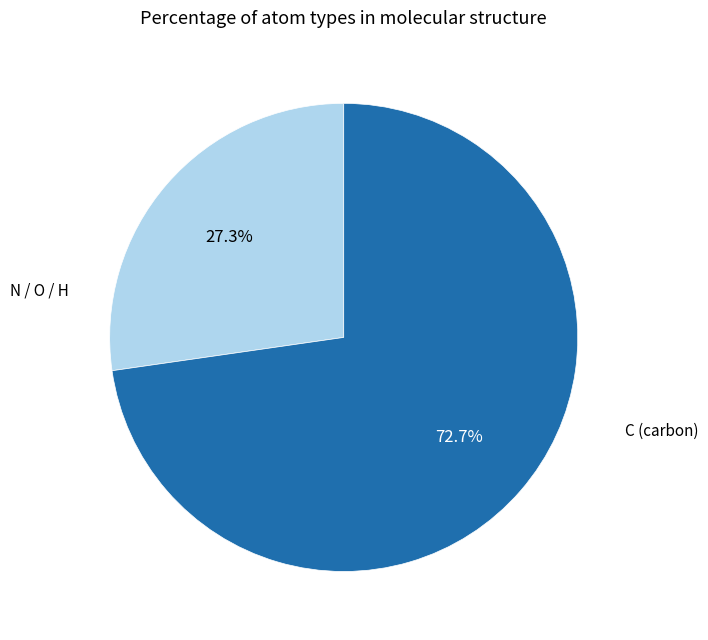

Does any single category account for the majority?

Yes